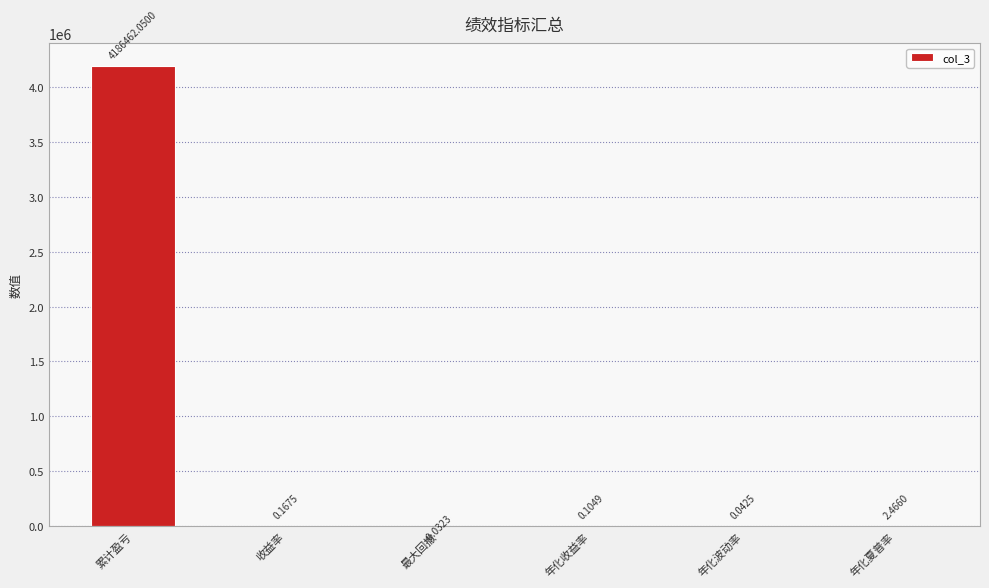

Where is the data nearest to the value 2093231?

年化夏普率